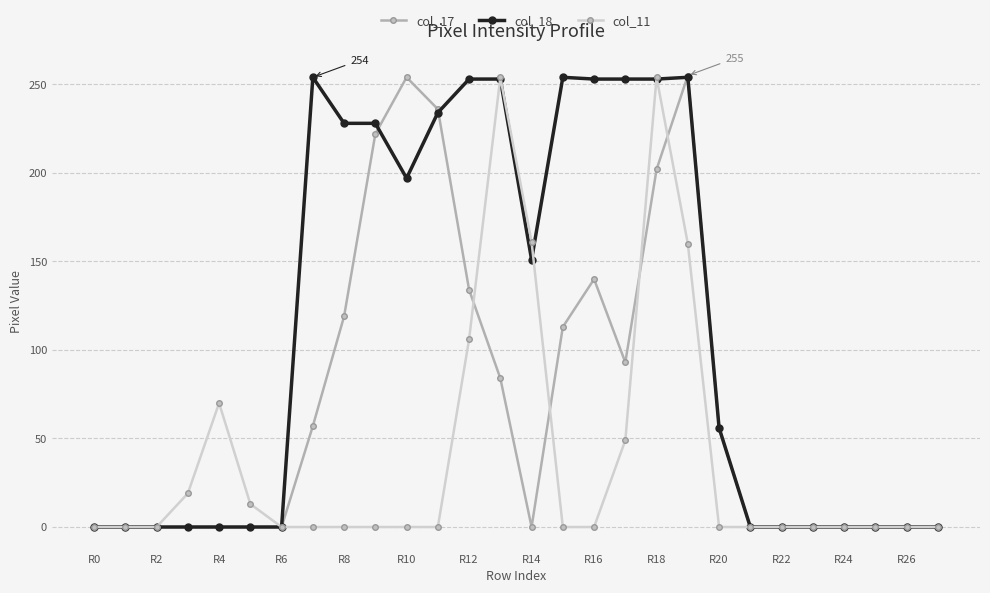

Which series has the largest total across all categories?

col_18